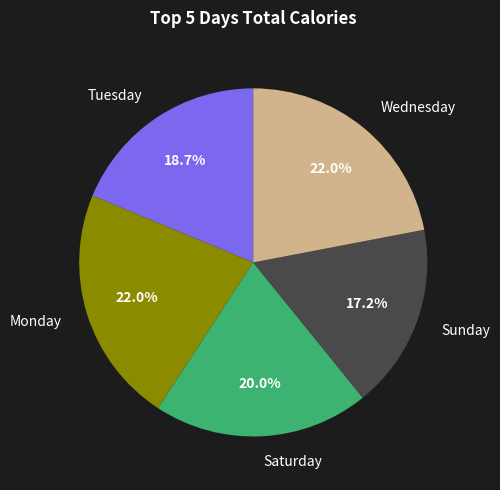

How many segments does this pie chart have?

5